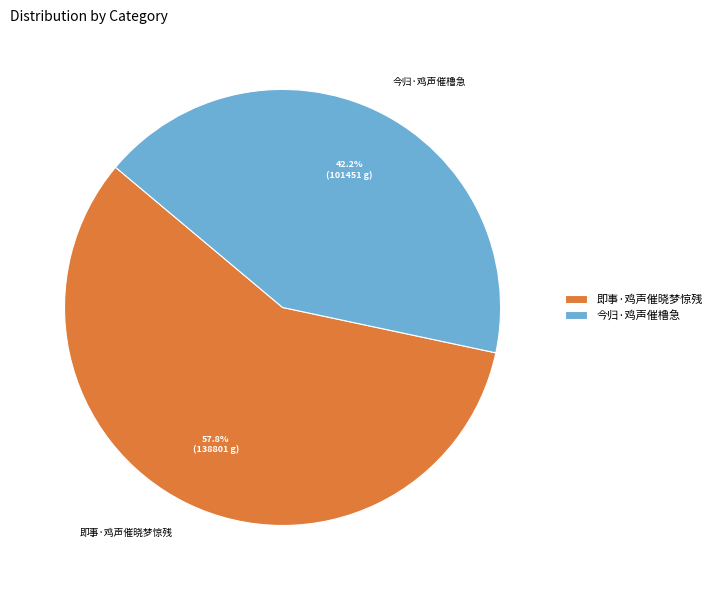

How many slices are in this pie chart?

2